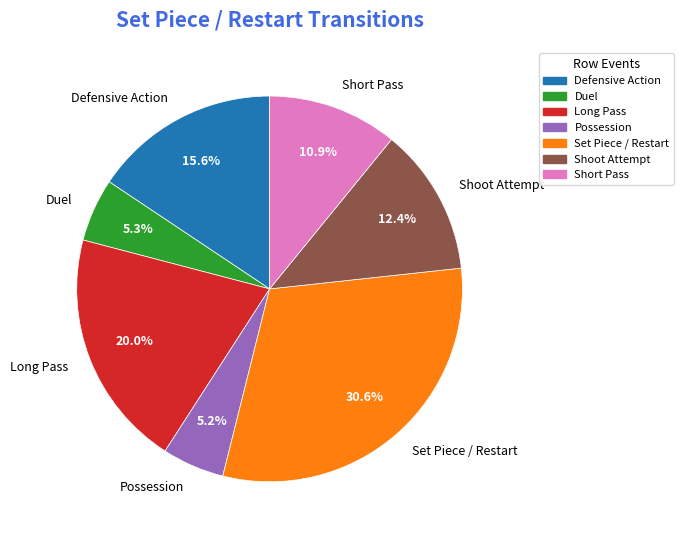

Which has a higher value, Defensive Action or Possession?

Defensive Action